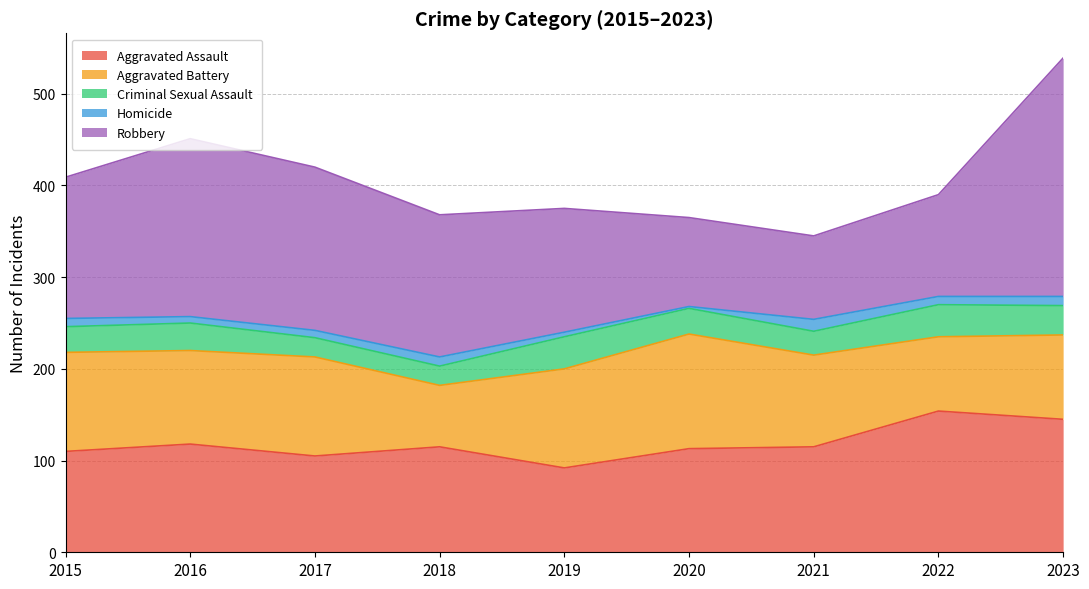

At which category is the sum across all series the highest?

2023